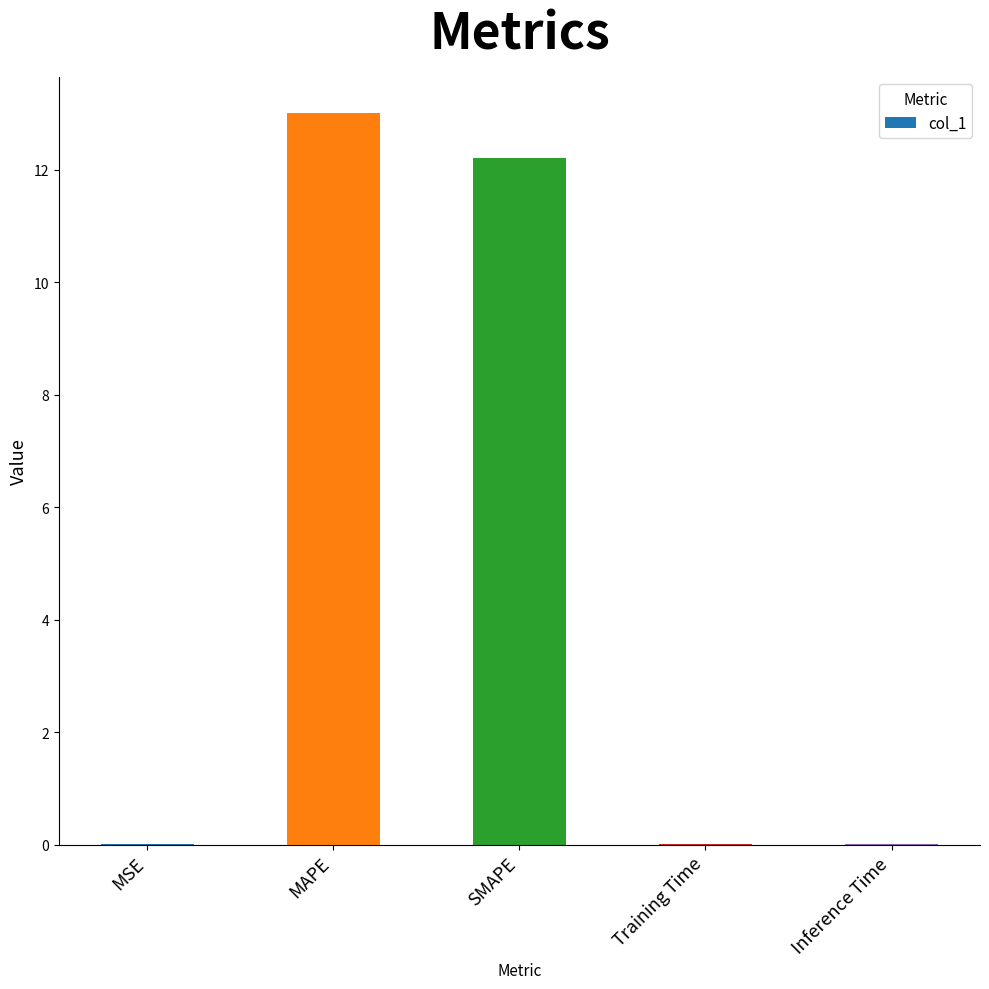

What is the sum of the values at MAPE and SMAPE?

25.2